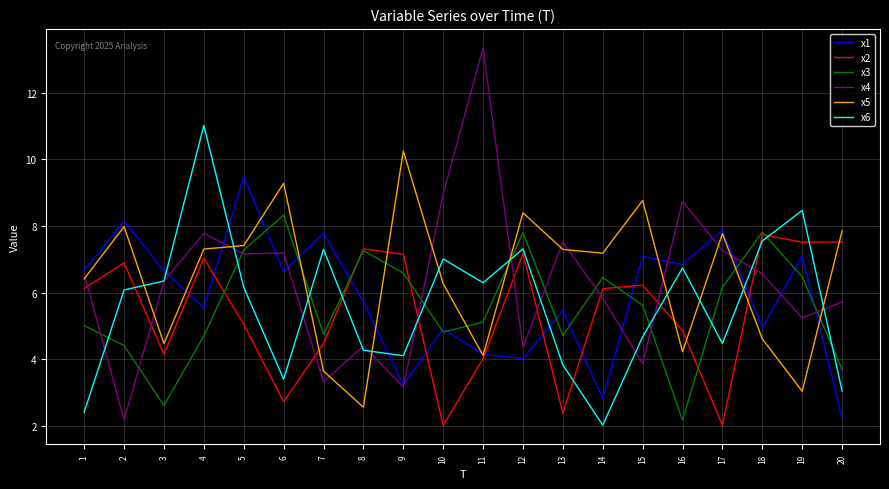

Which series changed the most between 9 and 19?

x5